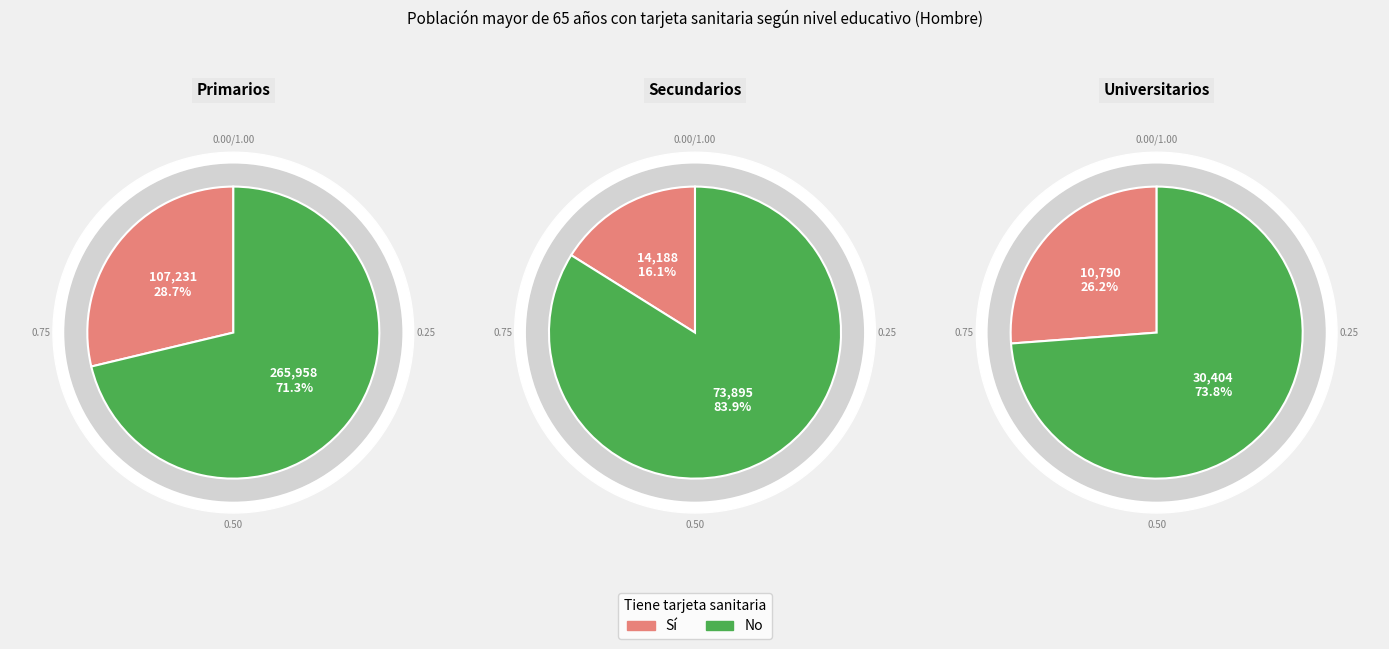

Do Primarios and Secundarios together represent more than half of the pie?

Yes